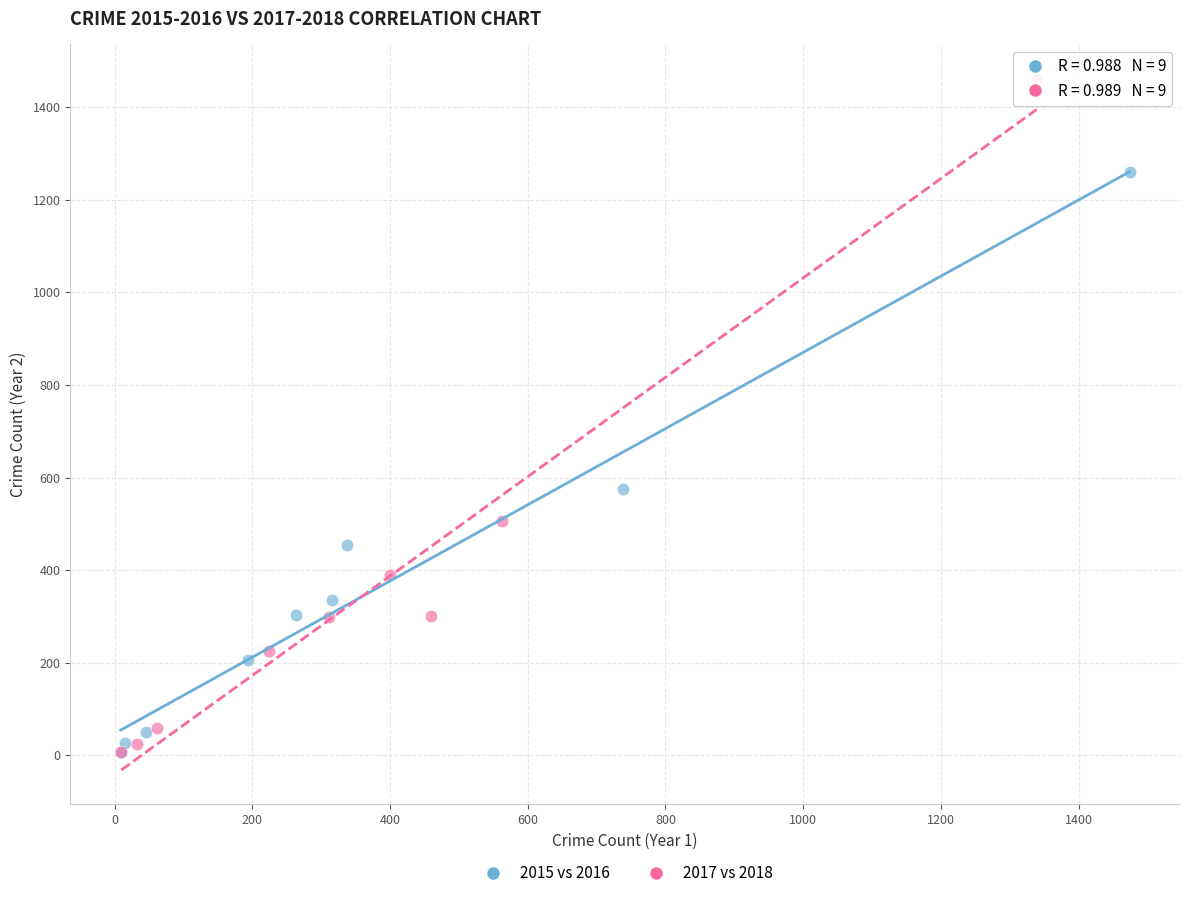

What are all the series names shown in the legend?

2015 vs 2016, 2017 vs 2018